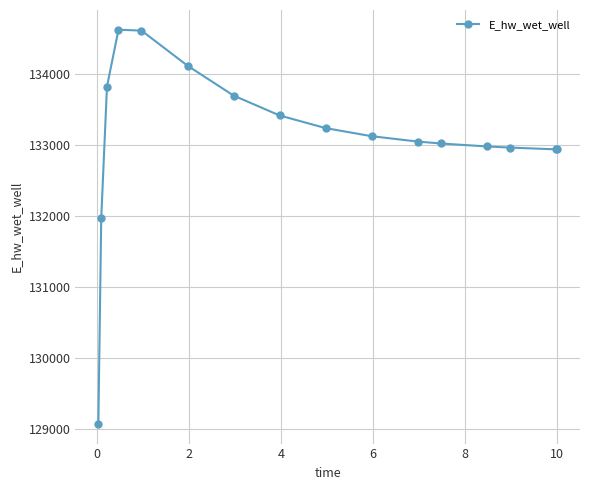

What is the difference between the second highest and minimum values?

5545.2